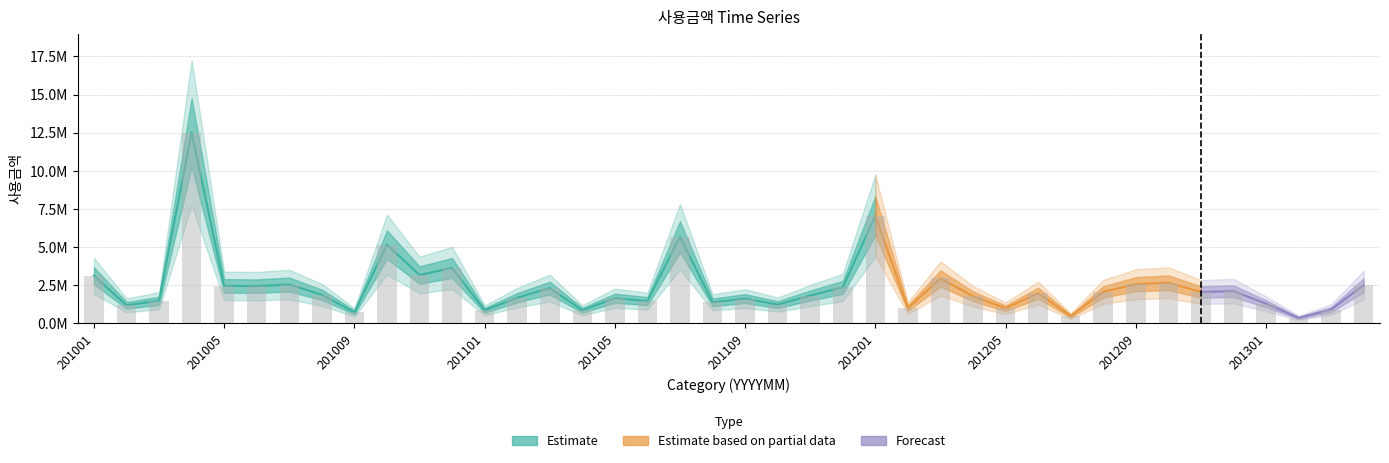

What is the value of the 30th bar from the left?

1986879